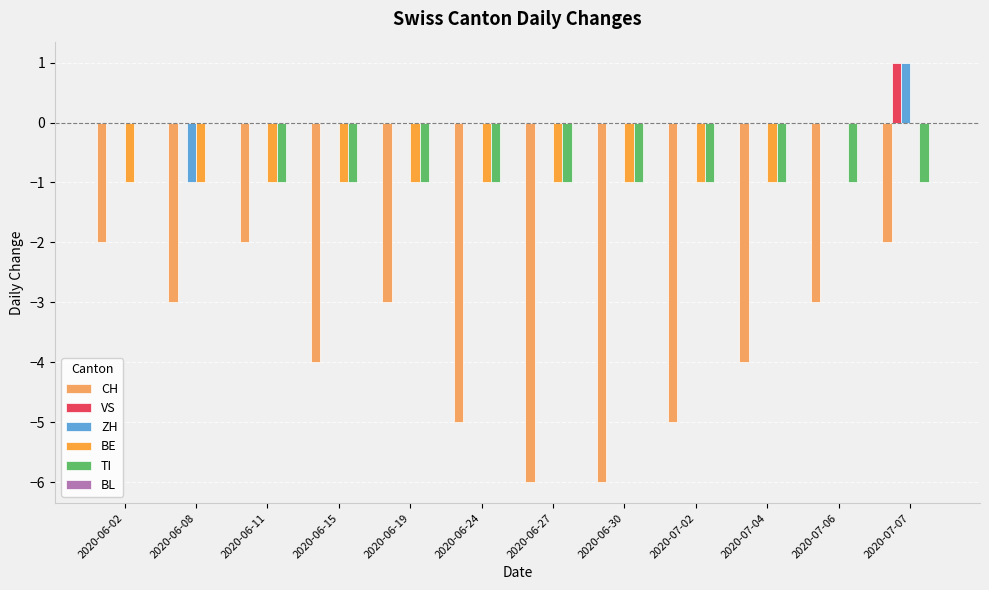

Count the number of data series in this chart.

5